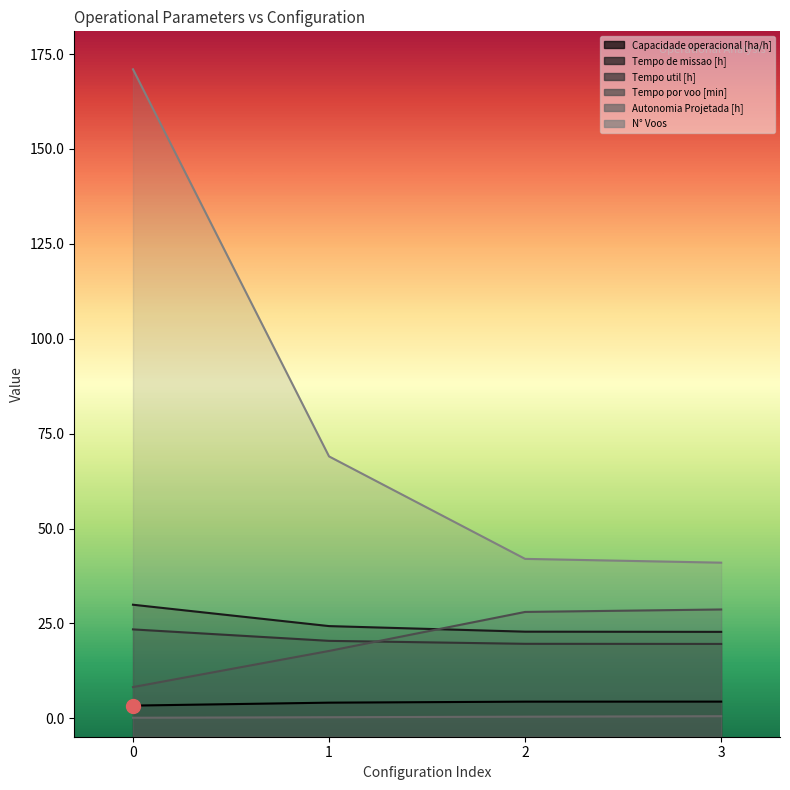

True or false: Tempo util [h] and Tempo de missao [h] intersect in this chart.

False